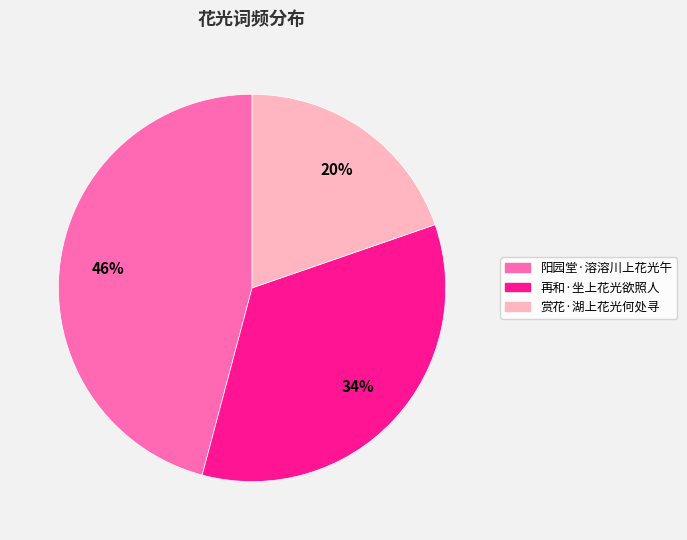

To the nearest percent, what is the average slice percentage?

33%